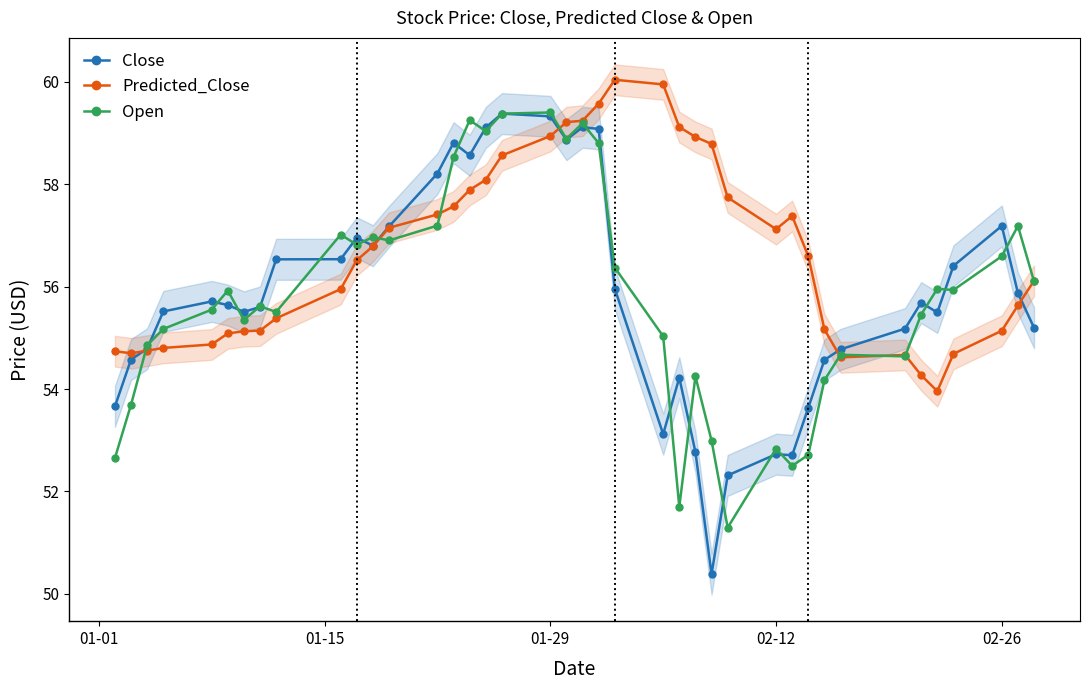

Reading left to right, what are all the values shown in this chart?

Close: 53.7	54.6	54.8	55.5	55.7	55.6	55.5	55.6	56.5	56.5	57.0	56.8	57.2	58.2	58.8	58.6	59.1	59.4	59.3	58.9	59.1	59.1	56.0	53.1	54.2	52.8	50.4	52.3	52.7	52.7	53.6	54.6	54.8	55.2	55.7	55.5	56.4	57.2	55.9	55.2
Predicted_Close: 54.7	54.7	54.7	54.8	54.9	55.1	55.1	55.1	55.4	56.0	56.5	56.8	57.1	57.4	57.6	57.9	58.1	58.6	58.9	59.2	59.2	59.6	60.0	59.9	59.1	58.9	58.8	57.7	57.1	57.4	56.6	55.2	54.6	54.7	54.3	54.0	54.7	55.1	55.6	56.1
Open: 52.7	53.7	54.9	55.2	55.5	55.9	55.3	55.6	55.5	57.0	56.8	57.0	56.9	57.2	58.5	59.2	59.0	59.4	59.4	58.9	59.2	58.8	56.4	55.0	51.7	54.2	53.0	51.3	52.8	52.5	52.7	54.2	54.7	54.6	55.5	56.0	55.9	56.6	57.2	56.1